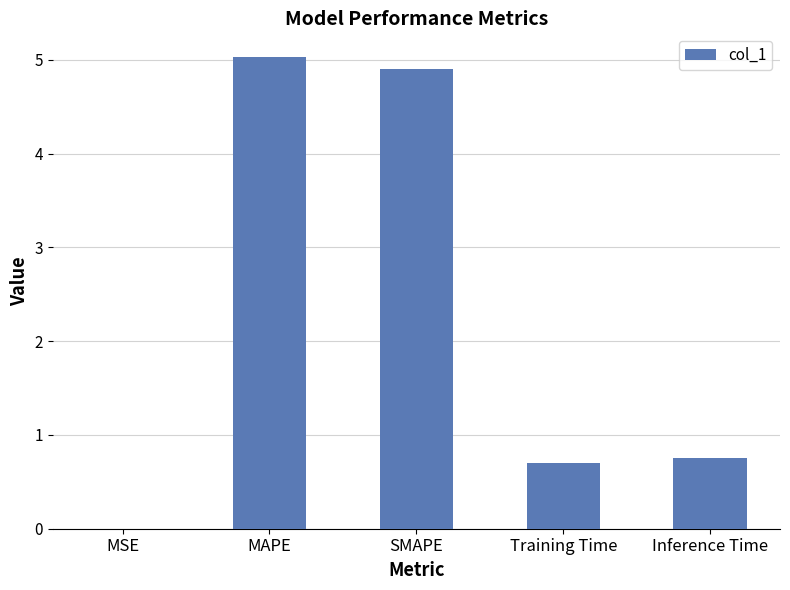

What is the change in value from MAPE to SMAPE?

-0.1